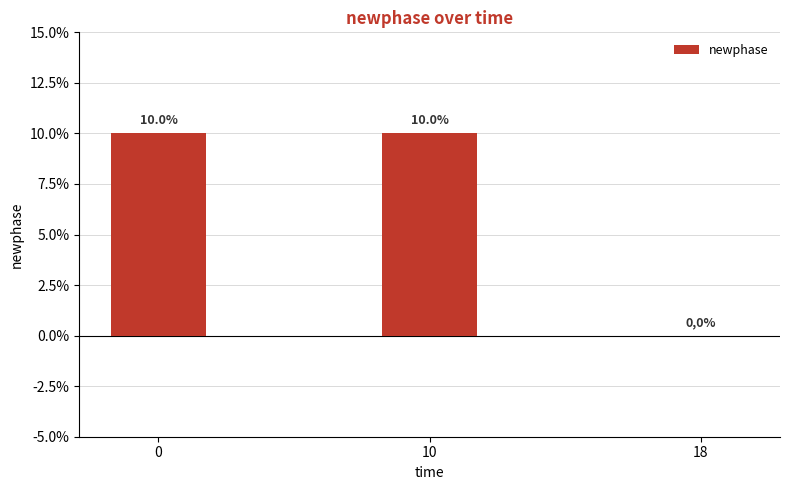

What is the difference between the maximum and minimum values?

0.1